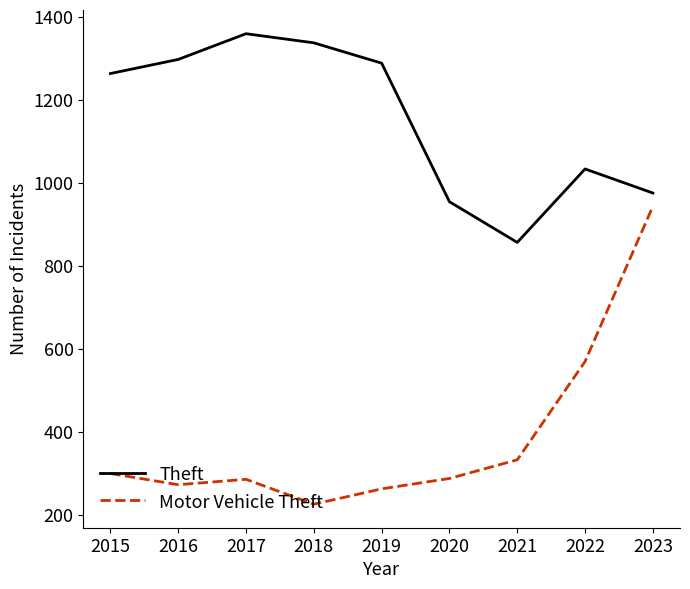

Is the value of Motor Vehicle Theft at 2019 greater than the value of Theft at 2017?

No